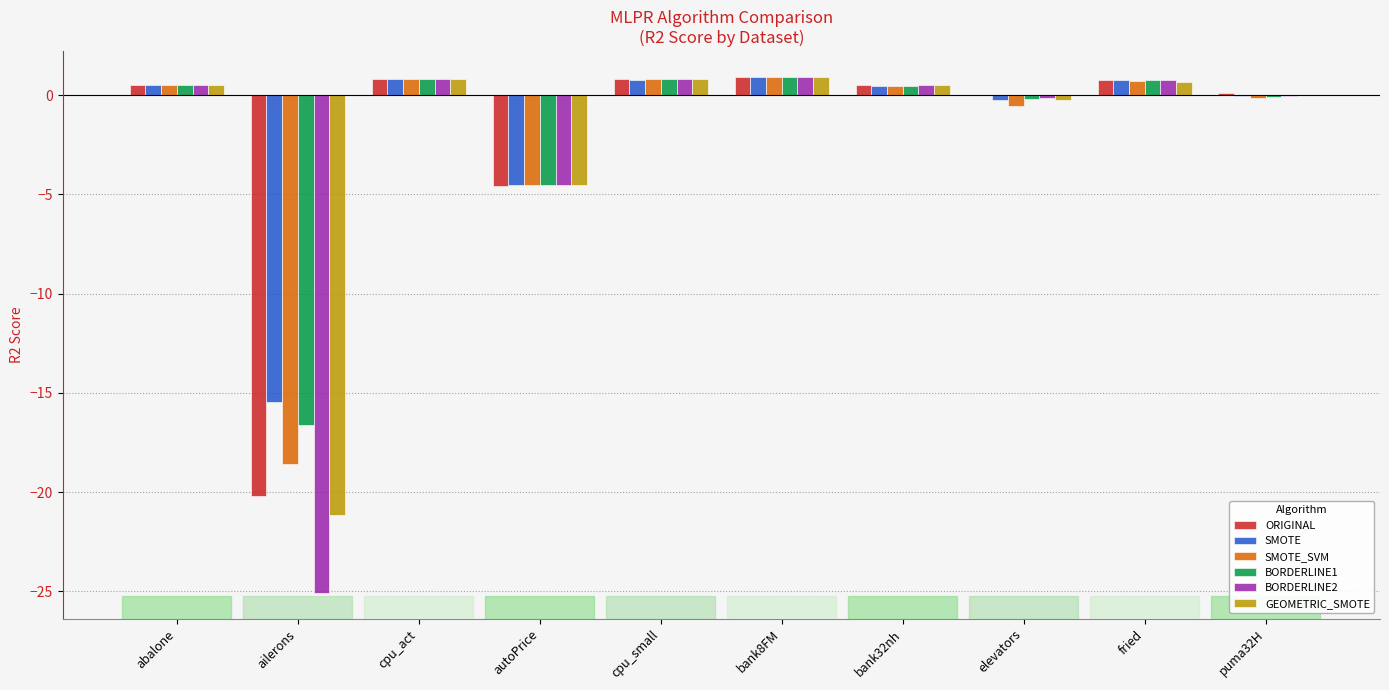

Does the chart contain stacked bars?

No